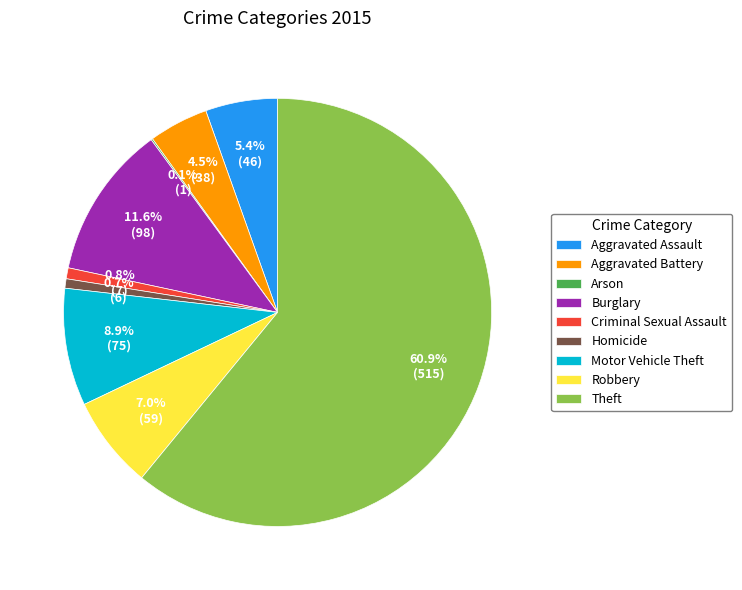

True or false: Aggravated Assault accounts for 5% of the total.

True